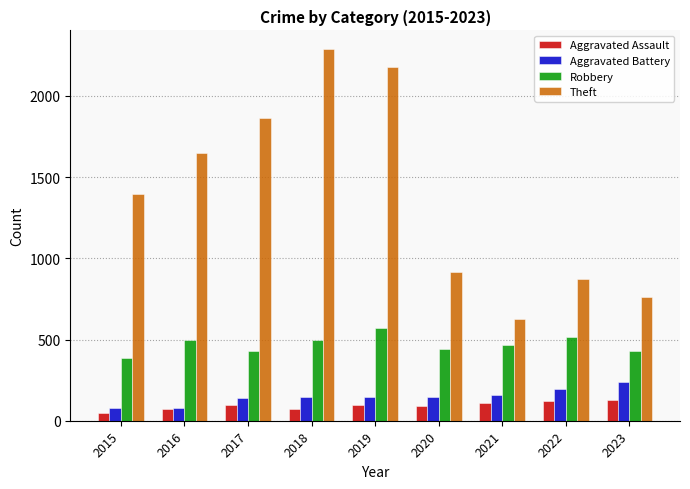

At which label is Theft closest to 1459?

2015